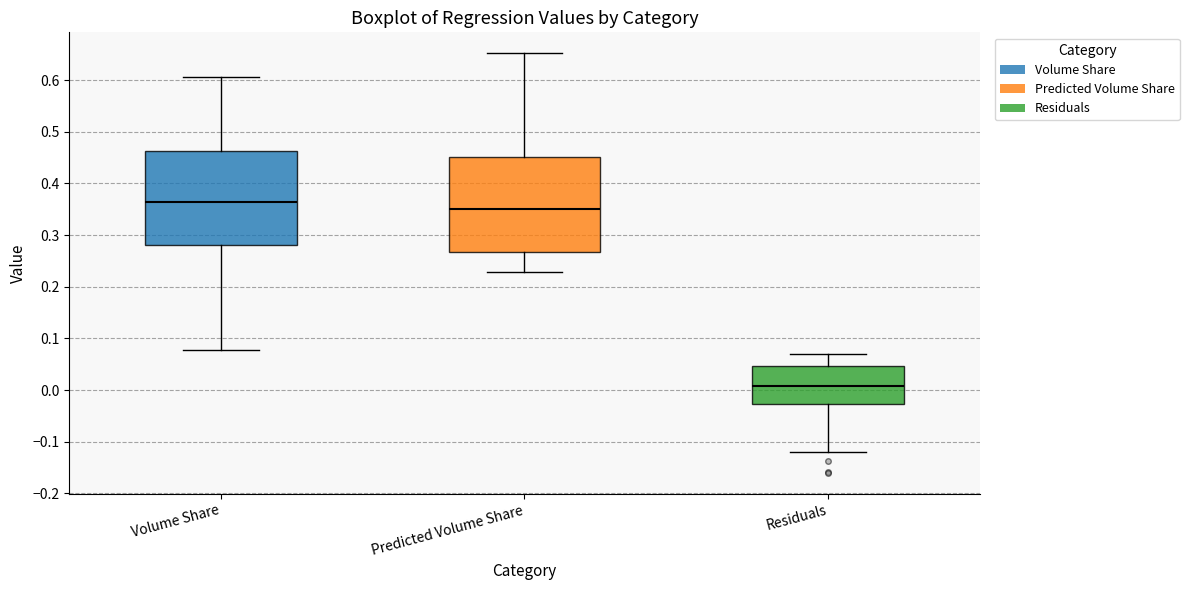

Where is the upper edge of the box for Volume Share on the y-axis? The values are not printed on the chart, so give them approximately, as read against the axis.

0.46